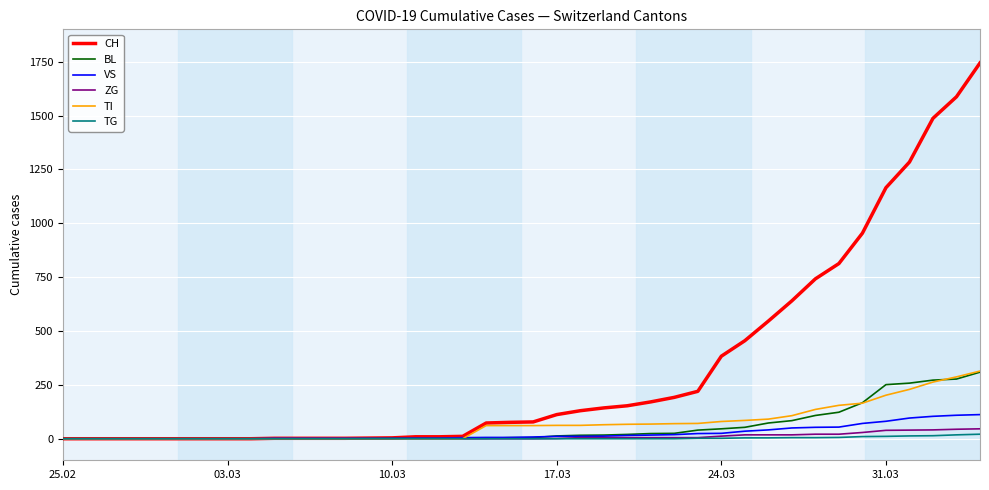

What is the maximum value shown in the chart?

1744